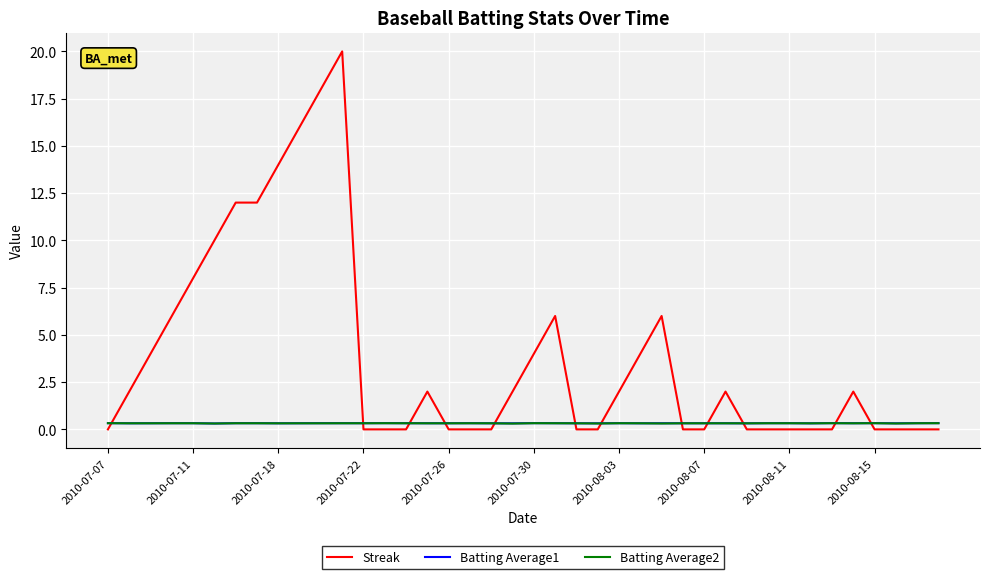

What is the maximum value for Streak?

20.0